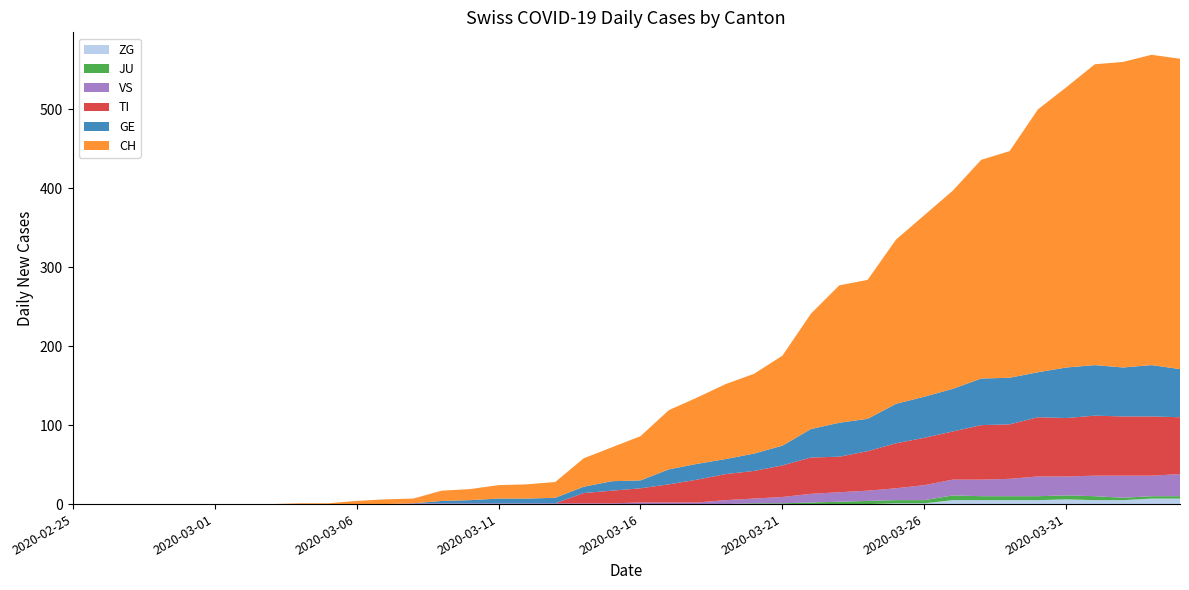

Reading right to left, list all the values displayed in this chart.

ZG: 2020-04-04=7	2020-04-03=7	2020-04-02=5	2020-04-01=5	2020-03-31=6	2020-03-30=5	2020-03-29=5	2020-03-28=5	2020-03-27=5	2020-03-26=1	2020-03-25=1	2020-03-24=0	2020-03-23=0	2020-03-22=0	2020-03-21=0	2020-03-20=0	2020-03-19=0	2020-03-18=0	2020-03-17=0	2020-03-16=0	2020-03-15=0	2020-03-14=0	2020-03-13=0	2020-03-12=0	2020-03-11=0	2020-03-10=0	2020-03-09=0	2020-03-08=0	2020-03-07=0	2020-03-06=0	2020-03-05=0	2020-03-04=0	2020-03-03=0	2020-03-02=0	2020-03-01=0	2020-02-29=0	2020-02-28=0	2020-02-27=0	2020-02-26=0	2020-02-25=0
JU: 2020-04-04=3	2020-04-03=3	2020-04-02=3	2020-04-01=5	2020-03-31=5	2020-03-30=5	2020-03-29=5	2020-03-28=5	2020-03-27=6	2020-03-26=4	2020-03-25=4	2020-03-24=4	2020-03-23=3	2020-03-22=2	2020-03-21=1	2020-03-20=1	2020-03-19=0	2020-03-18=0	2020-03-17=0	2020-03-16=0	2020-03-15=0	2020-03-14=0	2020-03-13=0	2020-03-12=0	2020-03-11=0	2020-03-10=0	2020-03-09=0	2020-03-08=0	2020-03-07=0	2020-03-06=0	2020-03-05=0	2020-03-04=0	2020-03-03=0	2020-03-02=0	2020-03-01=0	2020-02-29=0	2020-02-28=0	2020-02-27=0	2020-02-26=0	2020-02-25=0
VS: 2020-04-04=28	2020-04-03=26	2020-04-02=28	2020-04-01=26	2020-03-31=24	2020-03-30=25	2020-03-29=22	2020-03-28=21	2020-03-27=20	2020-03-26=19	2020-03-25=15	2020-03-24=13	2020-03-23=12	2020-03-22=11	2020-03-21=8	2020-03-20=6	2020-03-19=5	2020-03-18=2	2020-03-17=2	2020-03-16=2	2020-03-15=1	2020-03-14=1	2020-03-13=1	2020-03-12=1	2020-03-11=1	2020-03-10=1	2020-03-09=1	2020-03-08=1	2020-03-07=0	2020-03-06=0	2020-03-05=0	2020-03-04=0	2020-03-03=0	2020-03-02=0	2020-03-01=0	2020-02-29=0	2020-02-28=0	2020-02-27=0	2020-02-26=0	2020-02-25=0
TI: 2020-04-04=72	2020-04-03=75	2020-04-02=75	2020-04-01=76	2020-03-31=74	2020-03-30=75	2020-03-29=69	2020-03-28=69	2020-03-27=61	2020-03-26=60	2020-03-25=57	2020-03-24=50	2020-03-23=45	2020-03-22=46	2020-03-21=40	2020-03-20=35	2020-03-19=33	2020-03-18=29	2020-03-17=23	2020-03-16=18	2020-03-15=16	2020-03-14=13	2020-03-13=0	2020-03-12=0	2020-03-11=0	2020-03-10=0	2020-03-09=0	2020-03-08=0	2020-03-07=0	2020-03-06=0	2020-03-05=0	2020-03-04=0	2020-03-03=0	2020-03-02=0	2020-03-01=0	2020-02-29=0	2020-02-28=0	2020-02-27=0	2020-02-26=0	2020-02-25=0
GE: 2020-04-04=61	2020-04-03=65	2020-04-02=62	2020-04-01=64	2020-03-31=64	2020-03-30=57	2020-03-29=59	2020-03-28=59	2020-03-27=54	2020-03-26=52	2020-03-25=50	2020-03-24=41	2020-03-23=43	2020-03-22=36	2020-03-21=25	2020-03-20=22	2020-03-19=19	2020-03-18=20	2020-03-17=19	2020-03-16=10	2020-03-15=12	2020-03-14=8	2020-03-13=7	2020-03-12=6	2020-03-11=6	2020-03-10=4	2020-03-09=3	2020-03-08=0	2020-03-07=0	2020-03-06=0	2020-03-05=0	2020-03-04=0	2020-03-03=0	2020-03-02=0	2020-03-01=0	2020-02-29=0	2020-02-28=0	2020-02-27=0	2020-02-26=0	2020-02-25=0
CH: 2020-04-04=393	2020-04-03=393	2020-04-02=387	2020-04-01=381	2020-03-31=355	2020-03-30=333	2020-03-29=287	2020-03-28=277	2020-03-27=251	2020-03-26=230	2020-03-25=208	2020-03-24=176	2020-03-23=174	2020-03-22=146	2020-03-21=114	2020-03-20=101	2020-03-19=95	2020-03-18=84	2020-03-17=75	2020-03-16=56	2020-03-15=43	2020-03-14=36	2020-03-13=20	2020-03-12=18	2020-03-11=17	2020-03-10=14	2020-03-09=13	2020-03-08=6	2020-03-07=6	2020-03-06=4	2020-03-05=1	2020-03-04=1	2020-03-03=0	2020-03-02=0	2020-03-01=0	2020-02-29=0	2020-02-28=0	2020-02-27=0	2020-02-26=0	2020-02-25=0